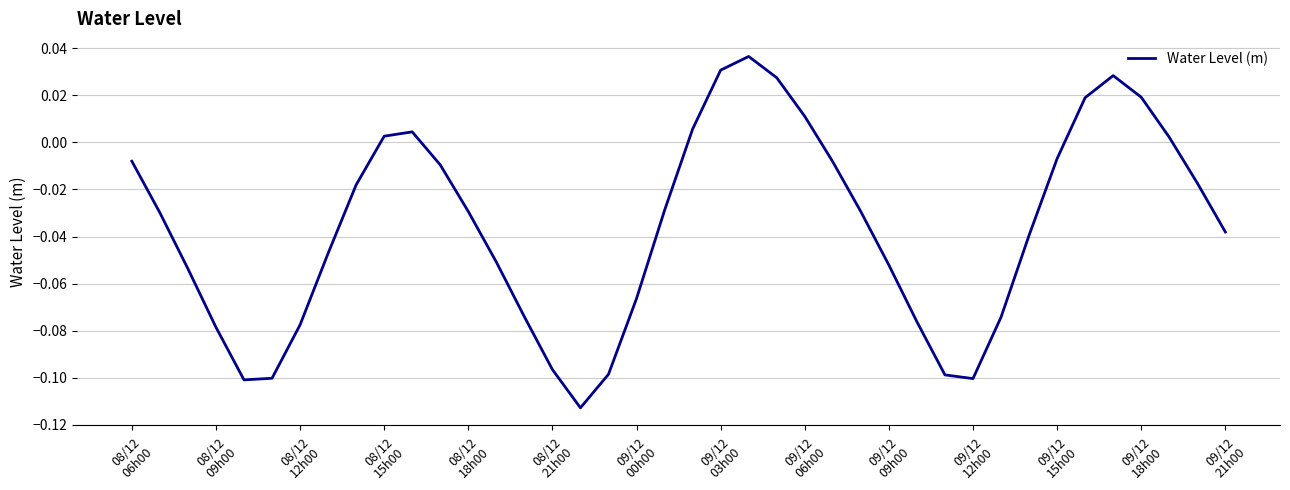

How many interior local valleys (lower than both neighbors) does the data have?

3